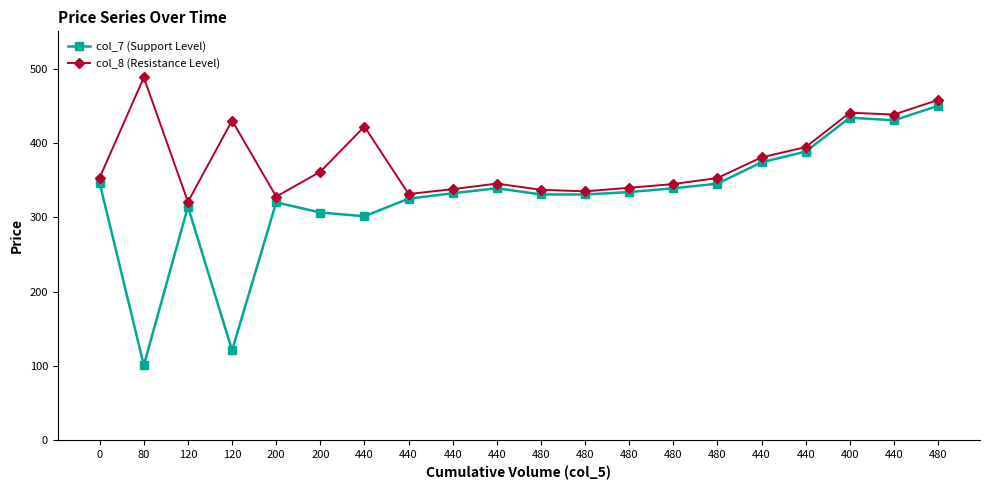

What are all the series names shown in the legend?

col_7 (Support Level), col_8 (Resistance Level)